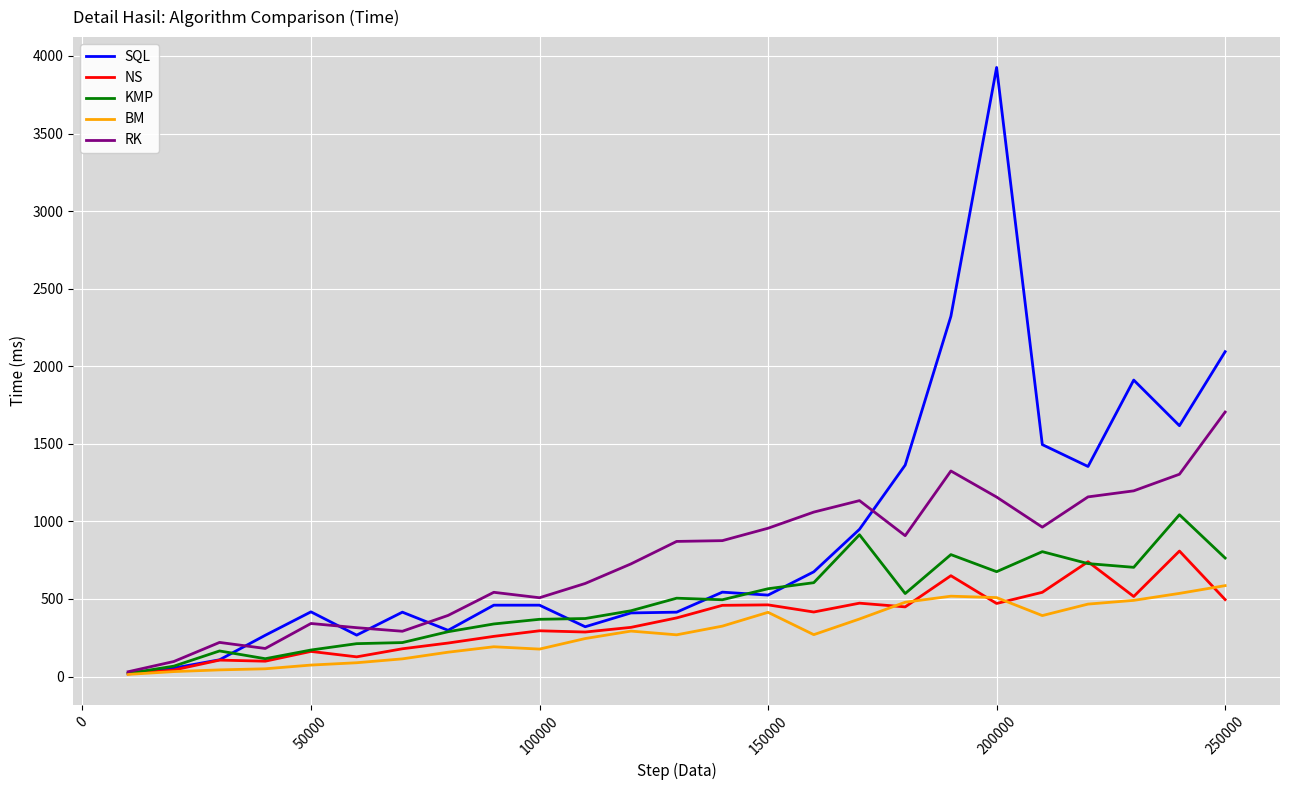

What is the maximum value shown in the chart?

3926